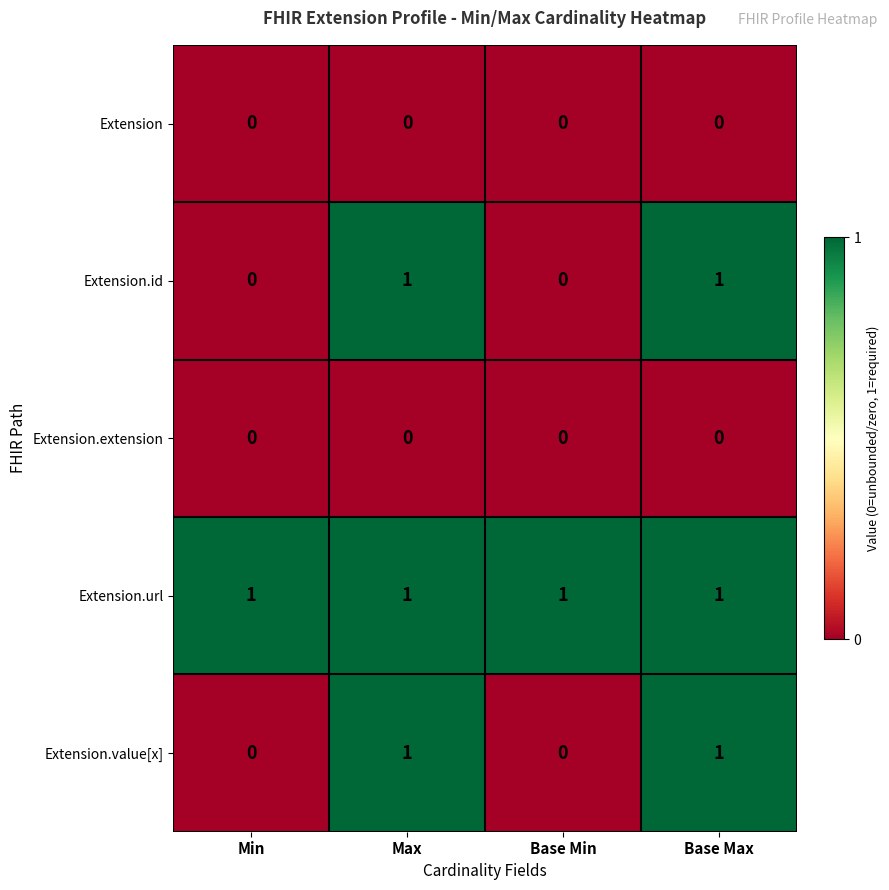

What is the difference between the highest and lowest values at Max?

1